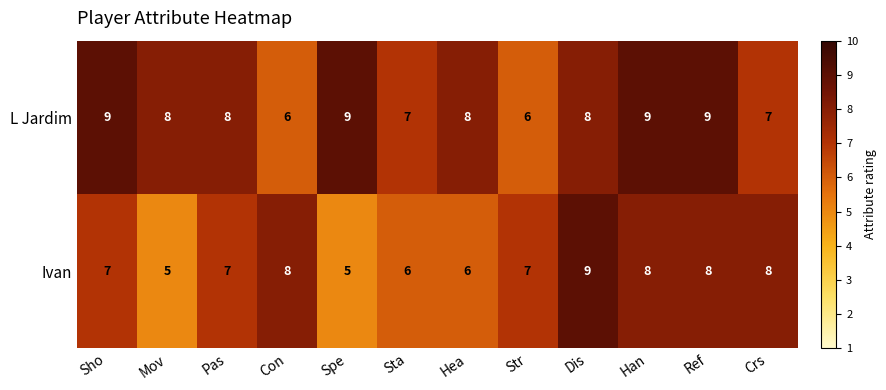

What is the approximate value of L Jardim at Str?

6